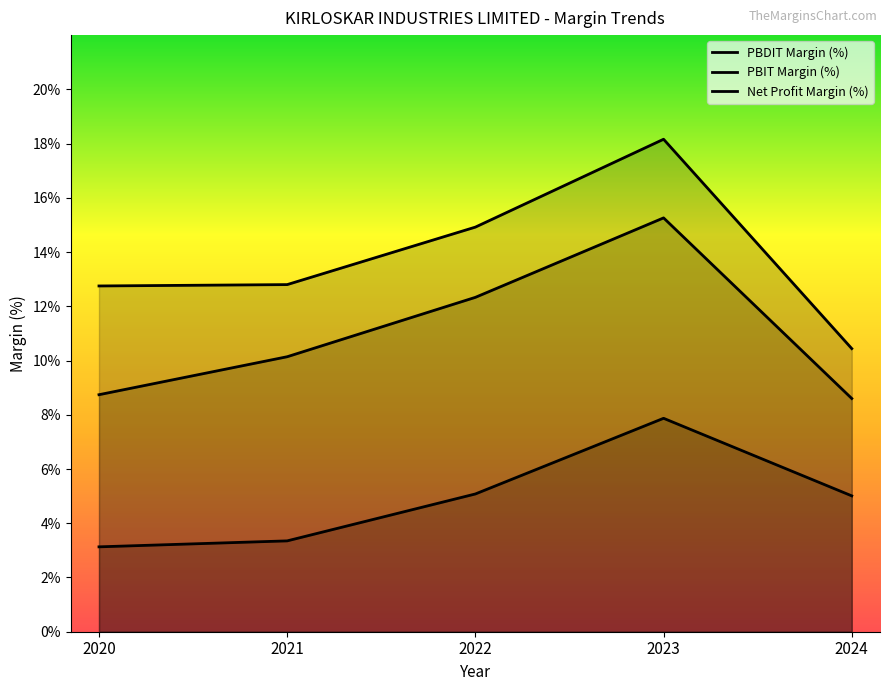

What is the maximum value shown in the chart?

18.2